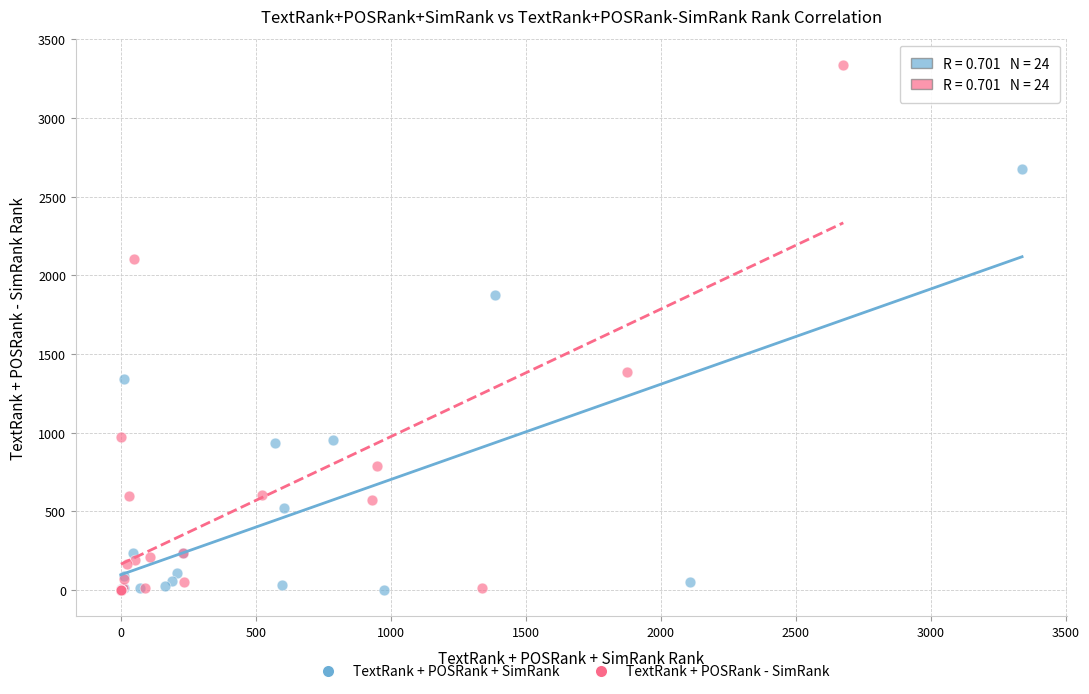

What are all the series names shown in the legend?

TextRank + POSRank + SimRank, TextRank + POSRank - SimRank